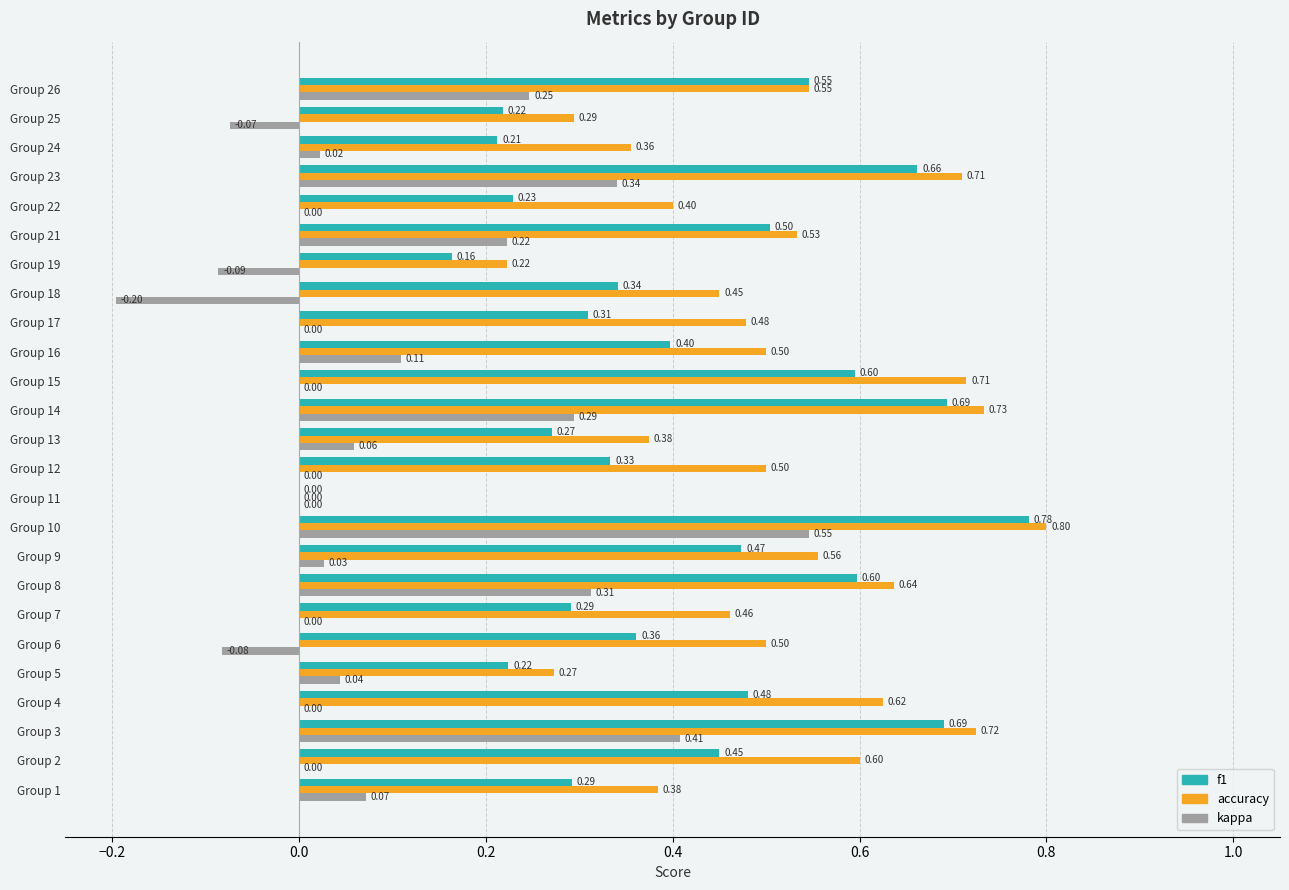

What is the sum of all kappa values?

2.3